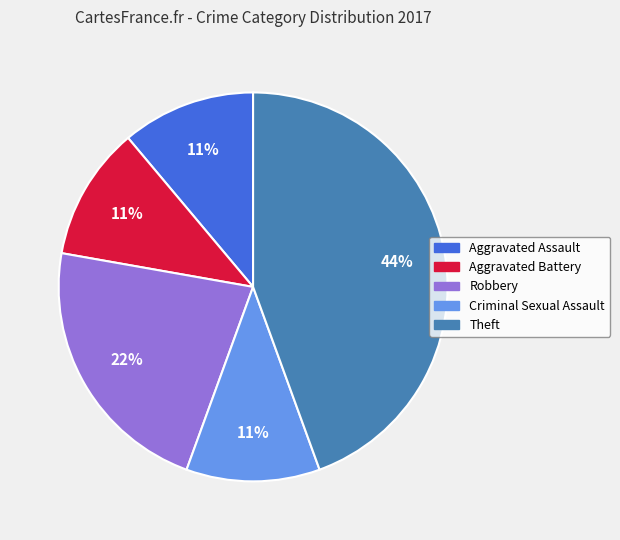

Is Criminal Sexual Assault the majority of the pie?

No